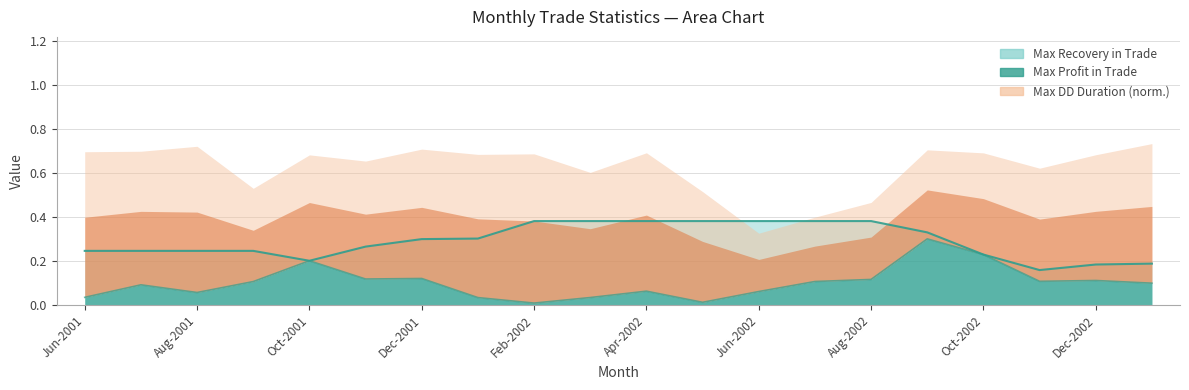

What is the approximate value of Max Recovery in Trade at 3?

0.2